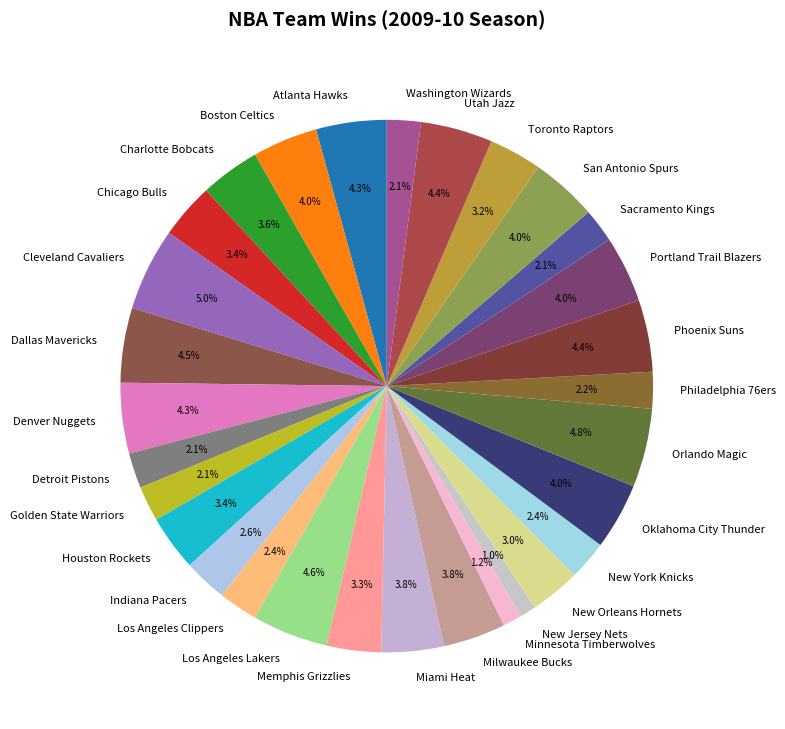

What percentage is the Golden State Warriors slice, to the nearest percent?

2%